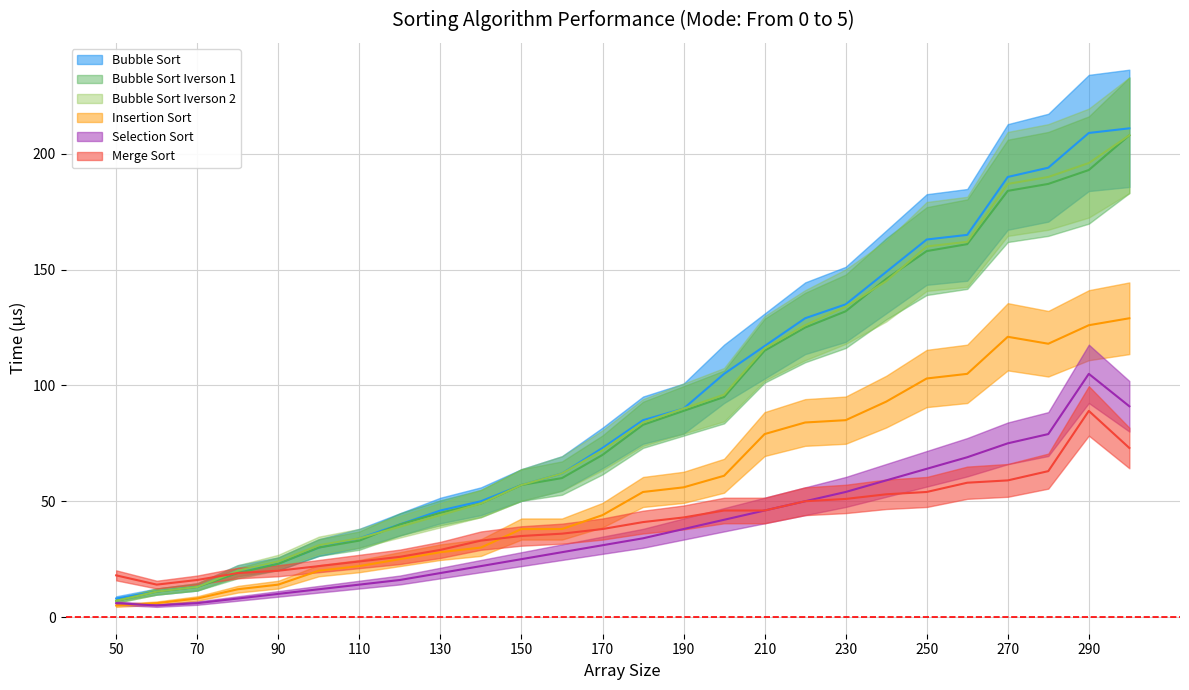

Which series has the largest total across all categories?

Bubble Sort